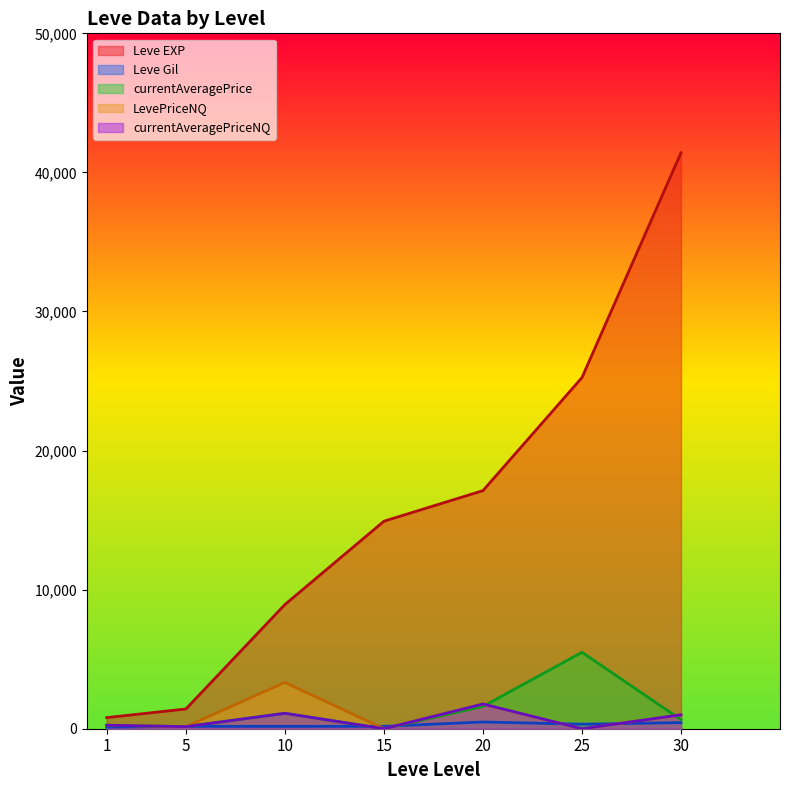

Rank the categories by Leve Gil value from highest to lowest.

20, 30, 25, 15, 5, 10, 1